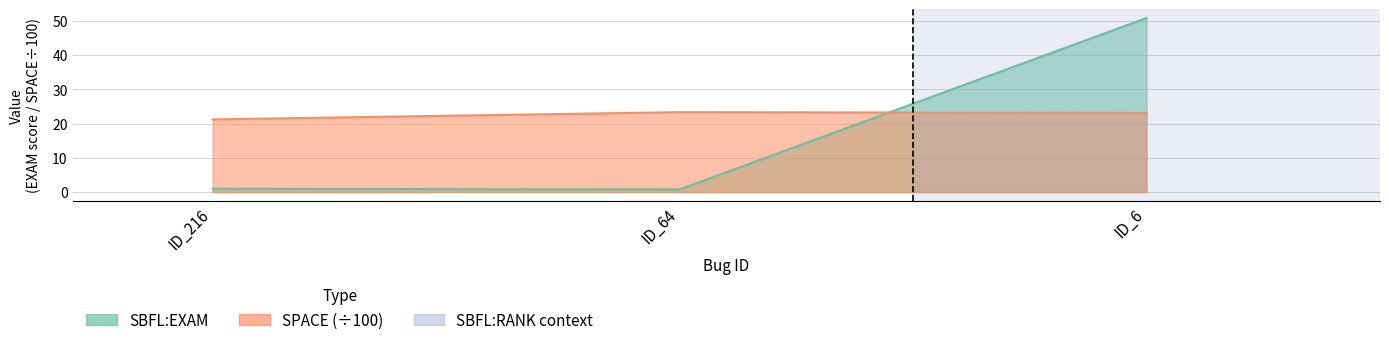

What is the total value across all series at ID_216?

22.2